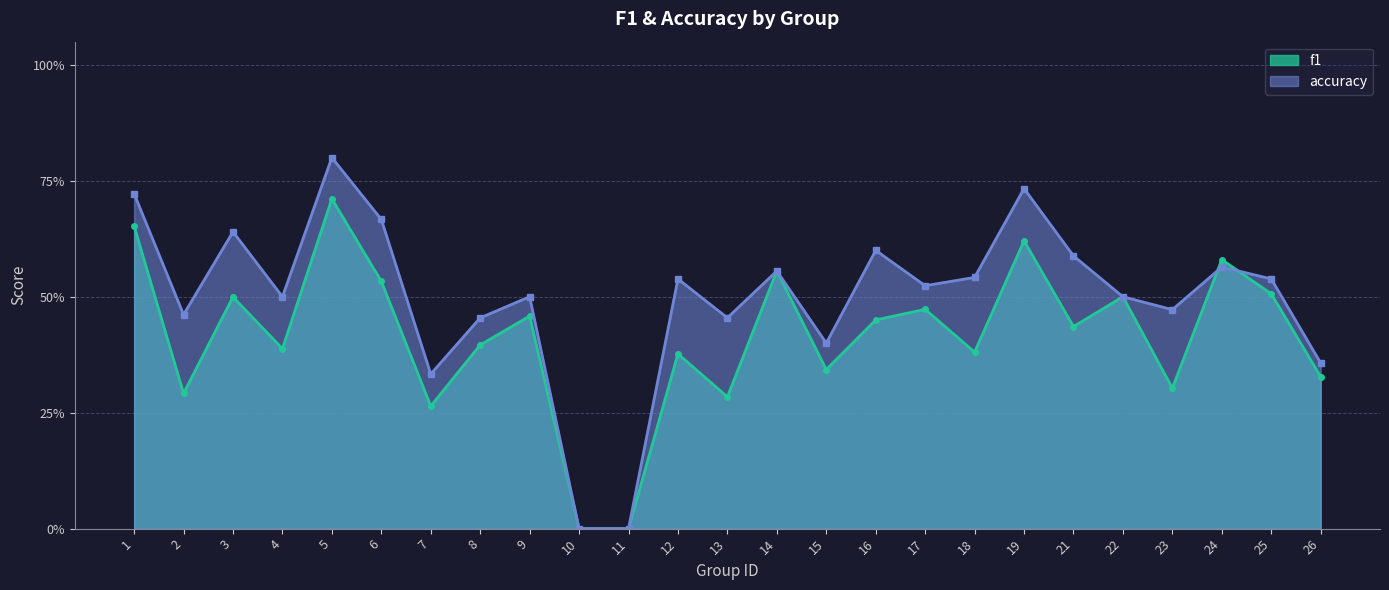

At how many categories does at least one series exceed 0?

23